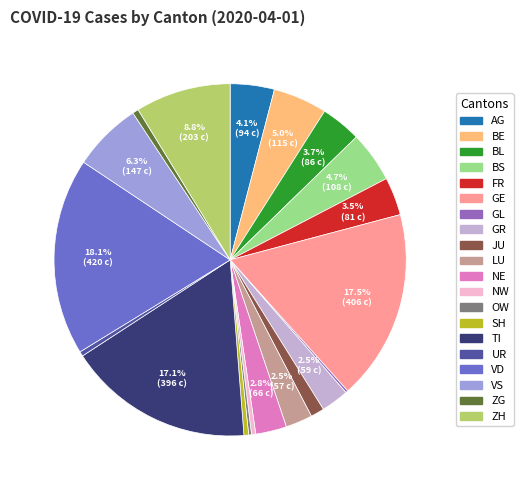

Is there any slice that represents more than half of the pie?

No